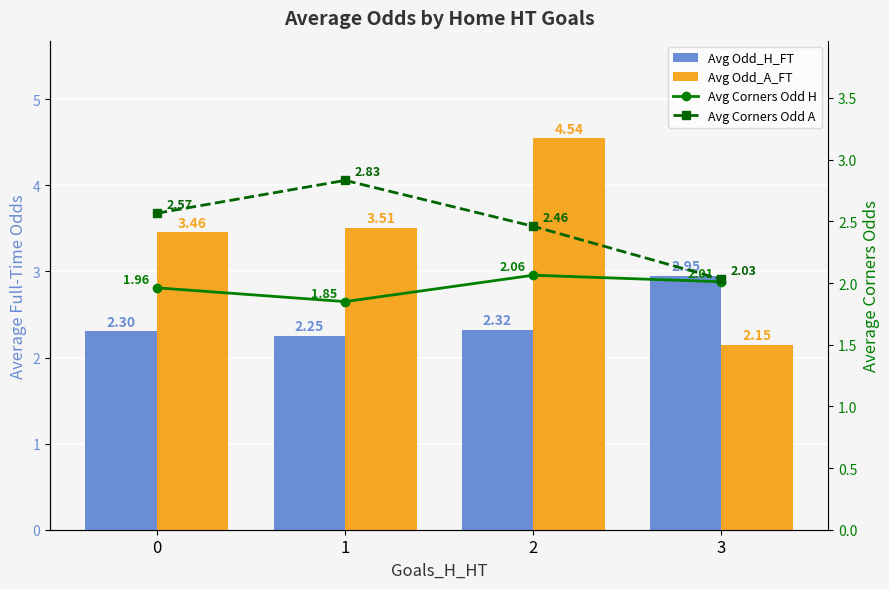

The value of Avg Odd_H_FT at 3 is 3.0. True or false?

True